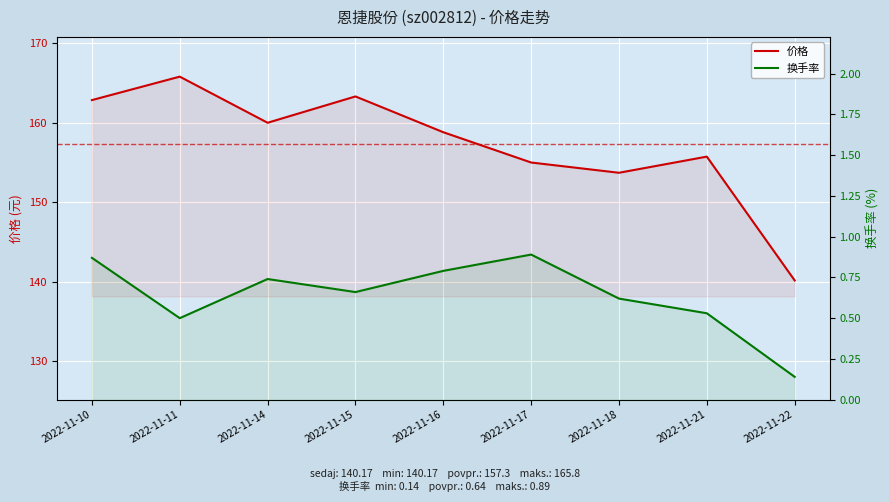

What are all the series names shown in the legend?

价格, 换手率